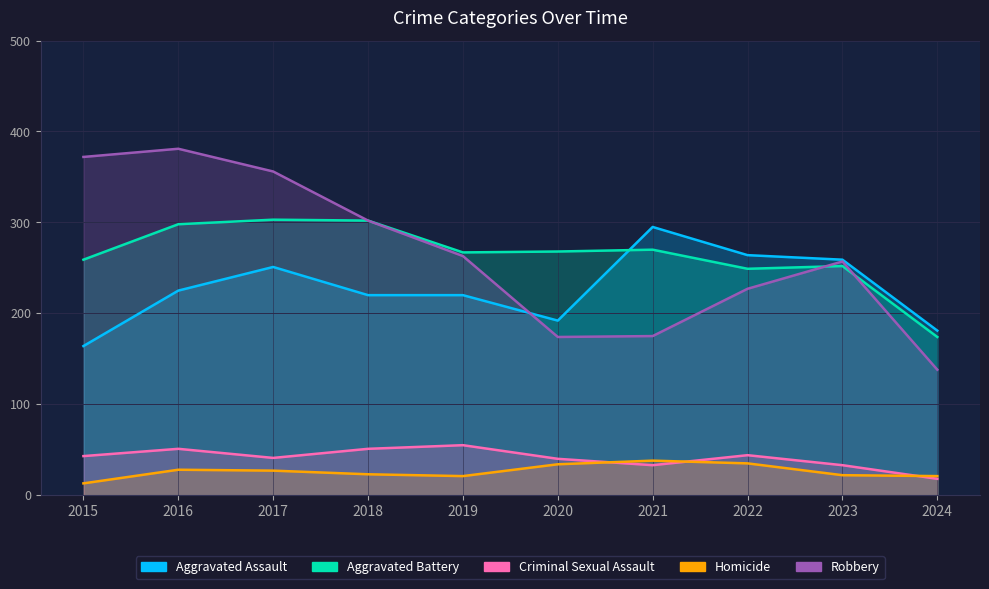

True or false: Robbery and Homicide intersect in this chart.

False